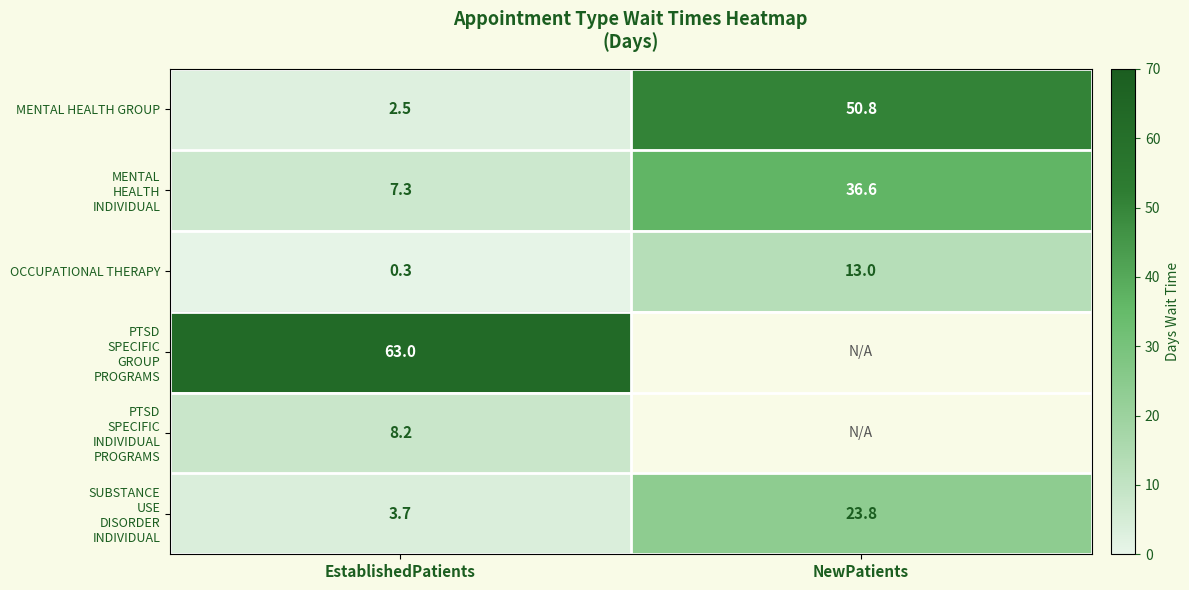

Count the number of categories in the chart.

2